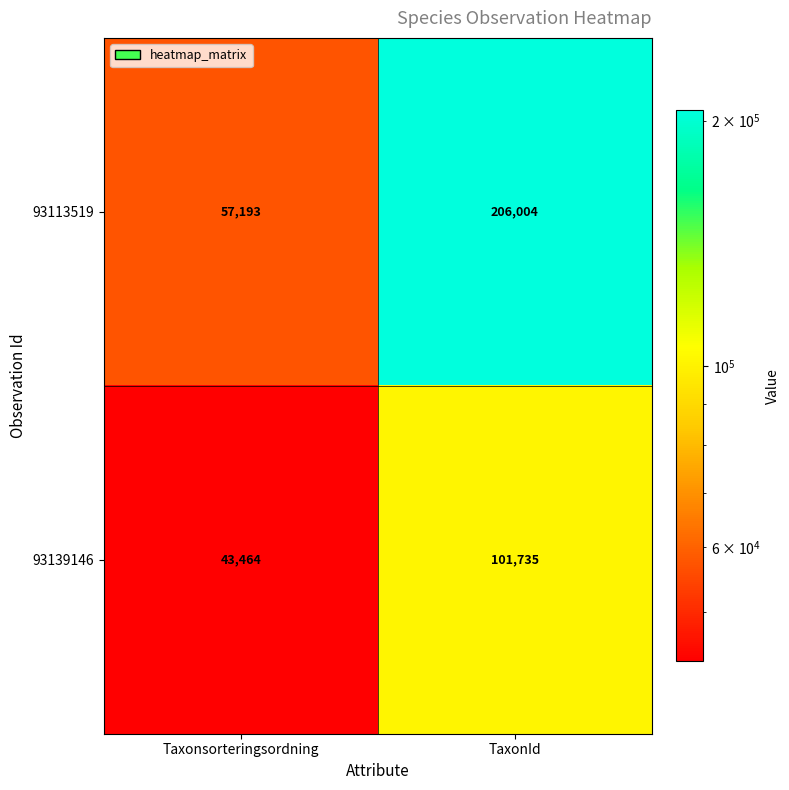

At which label does 93113519 reach its minimum?

Taxonsorteringsordning